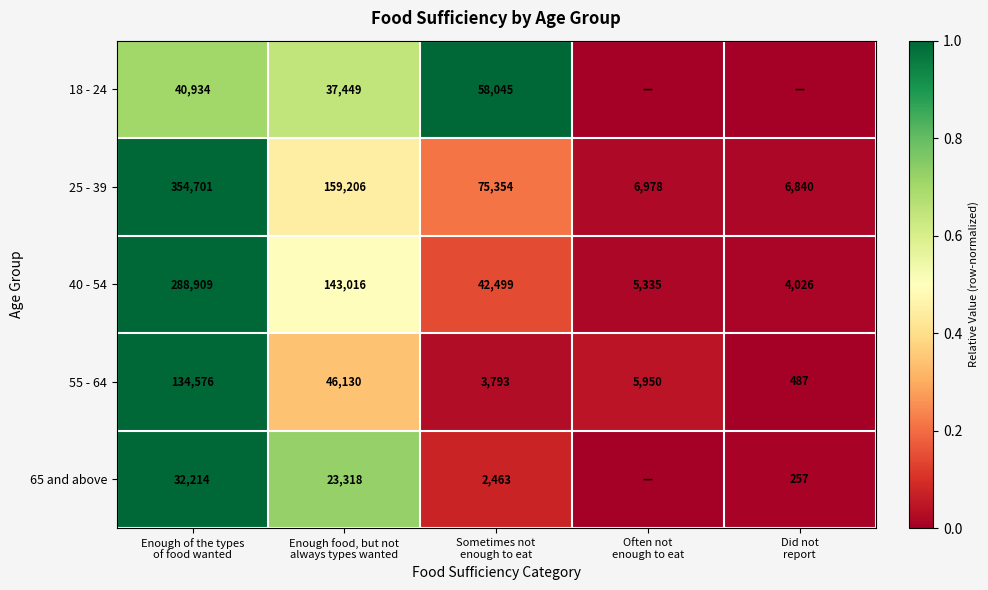

What is the difference between the maximum and minimum values in the 25 - 39 series?

347861